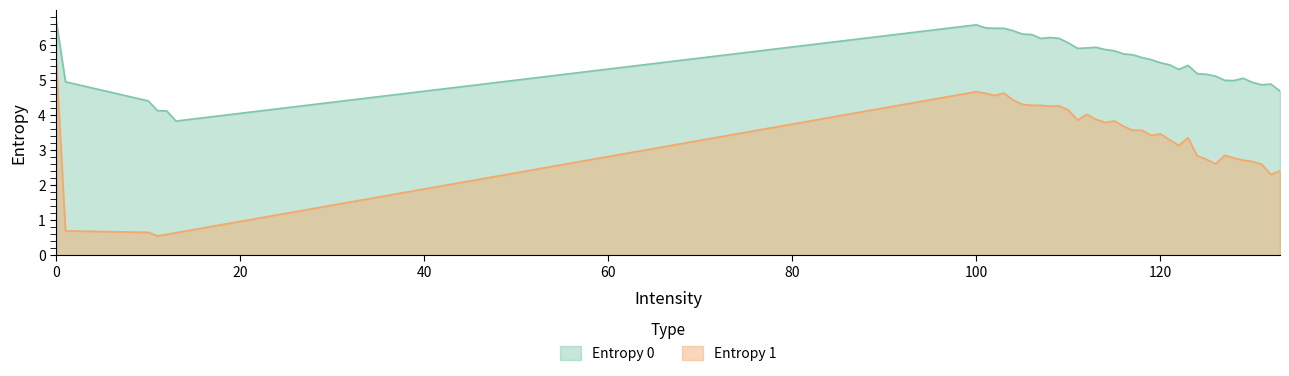

What is the maximum value for Entropy 1?

5.5